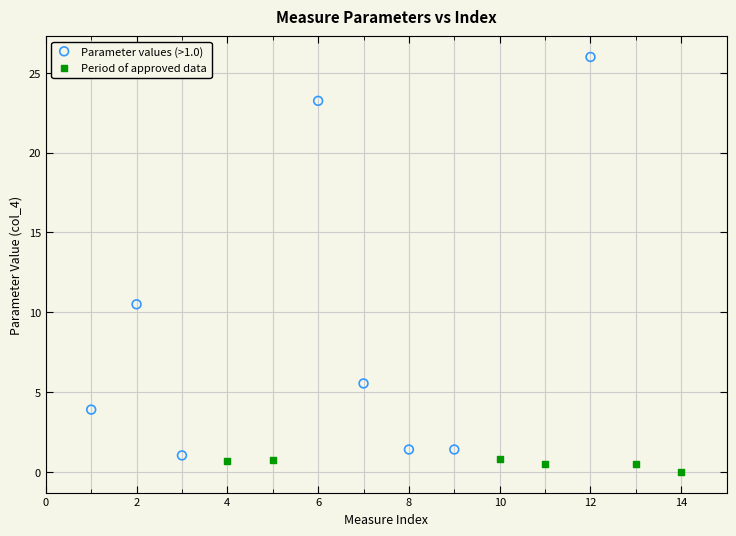

Which series contains the highest Y value?

Parameter values (>1.0)